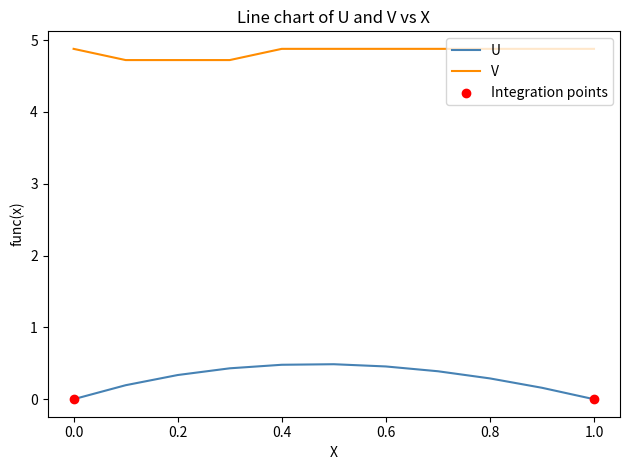

Which series has the largest range (max minus min)?

U